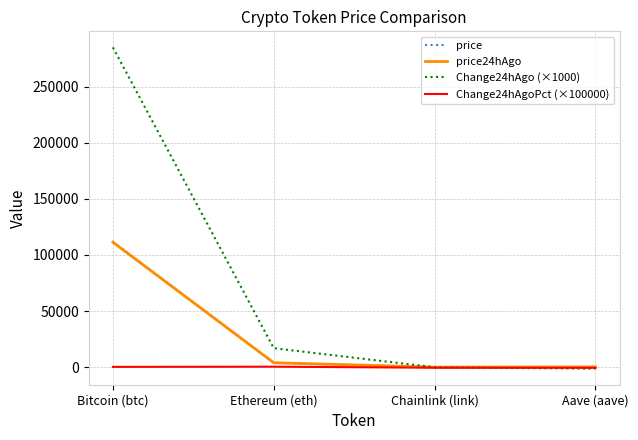

How many values in the price24hAgo series are below 3928?

2